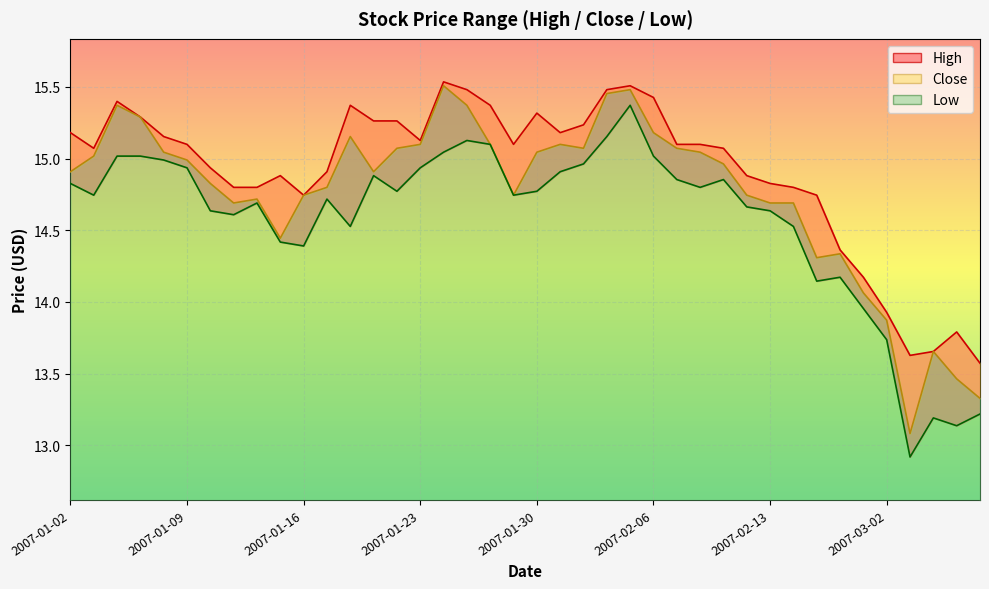

At which category does low reach its first local valley?

2007-01-03